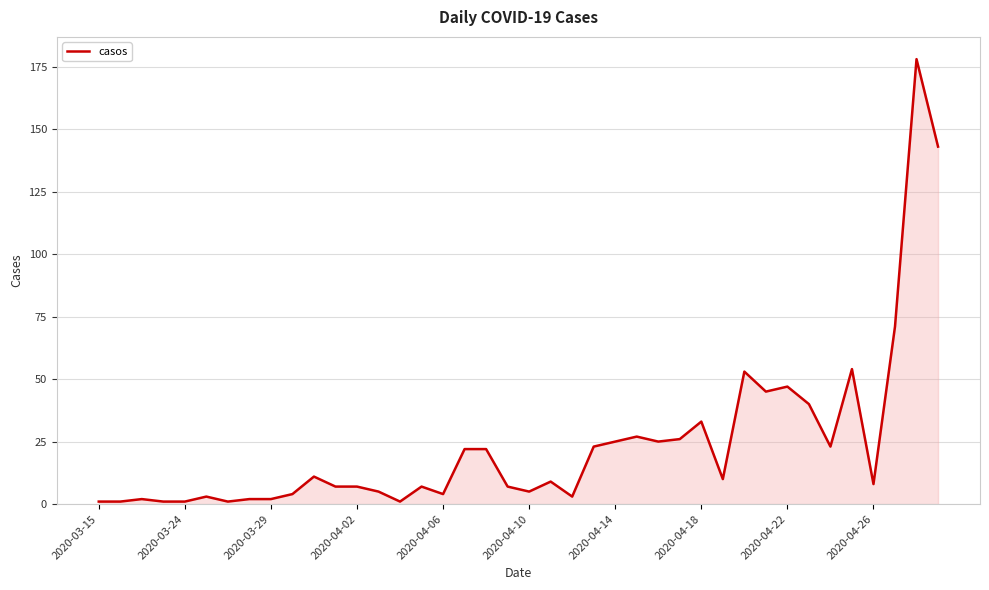

What is the difference between the maximum and minimum values?

177